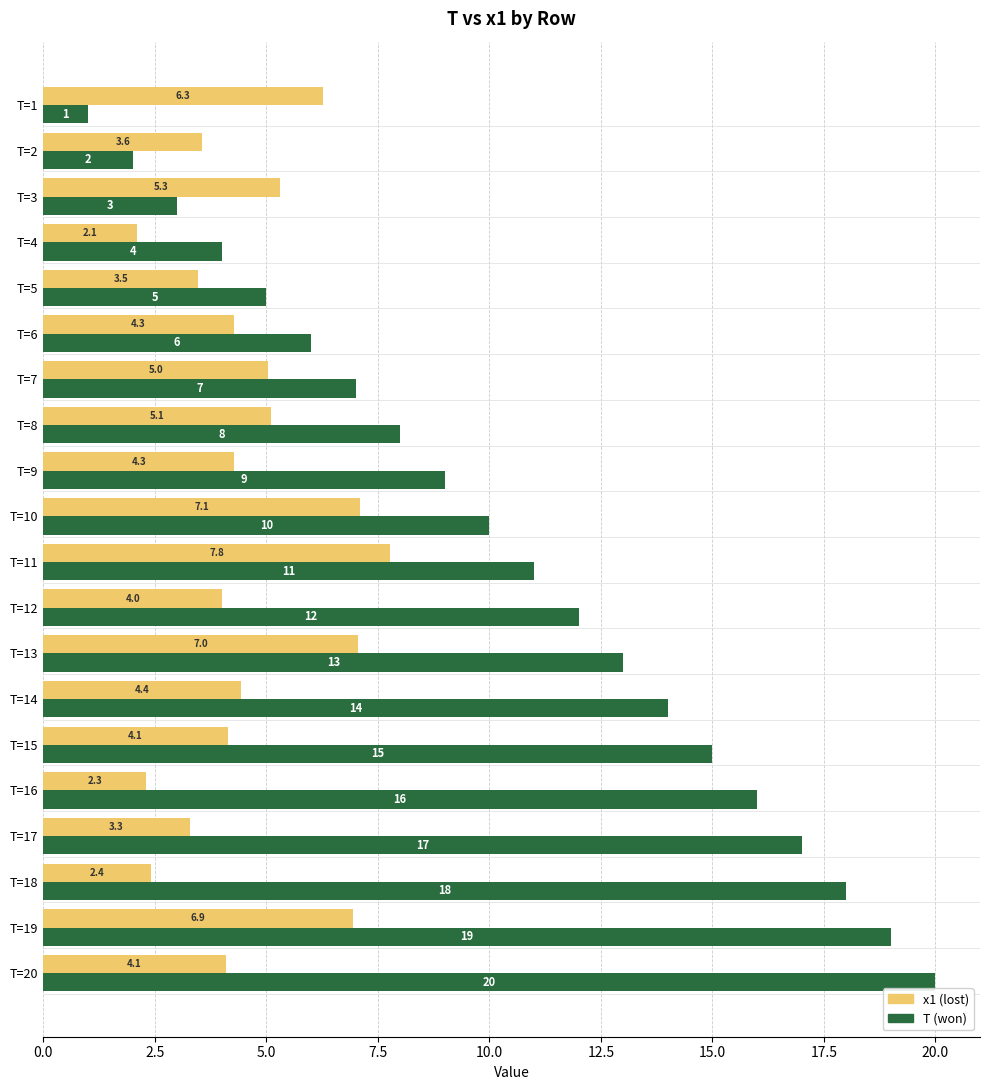

At which category is the sum across all series the highest?

T=19